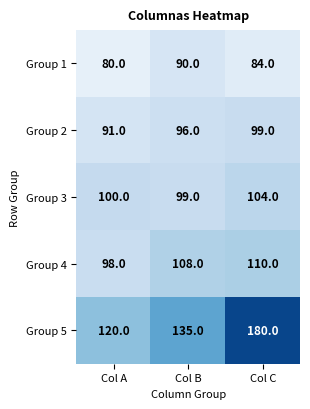

The Group 5 series shows 53 at Col C. True or false?

False